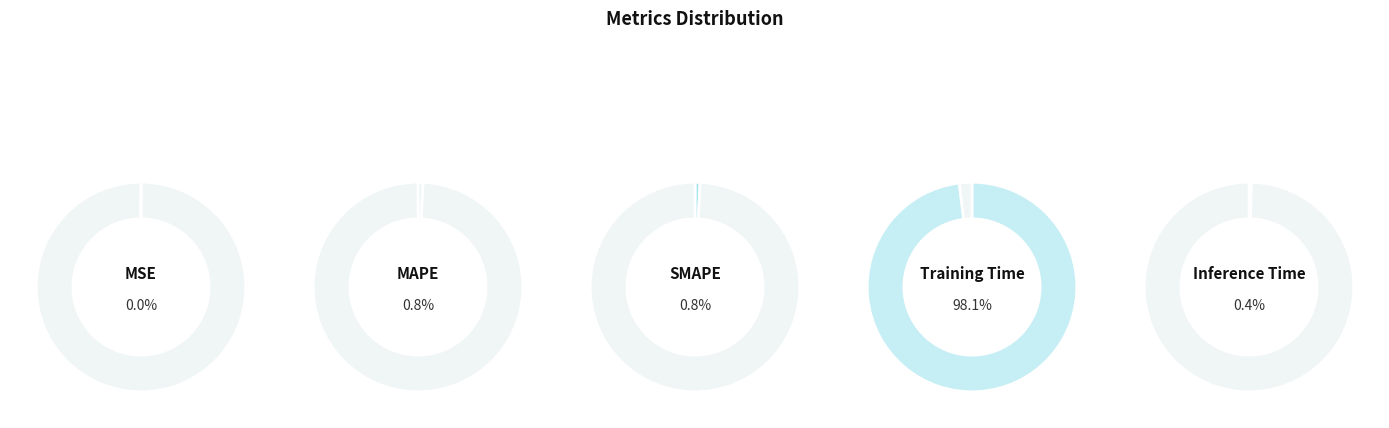

To the nearest percent, what percentage of the pie is Training Time?

98%